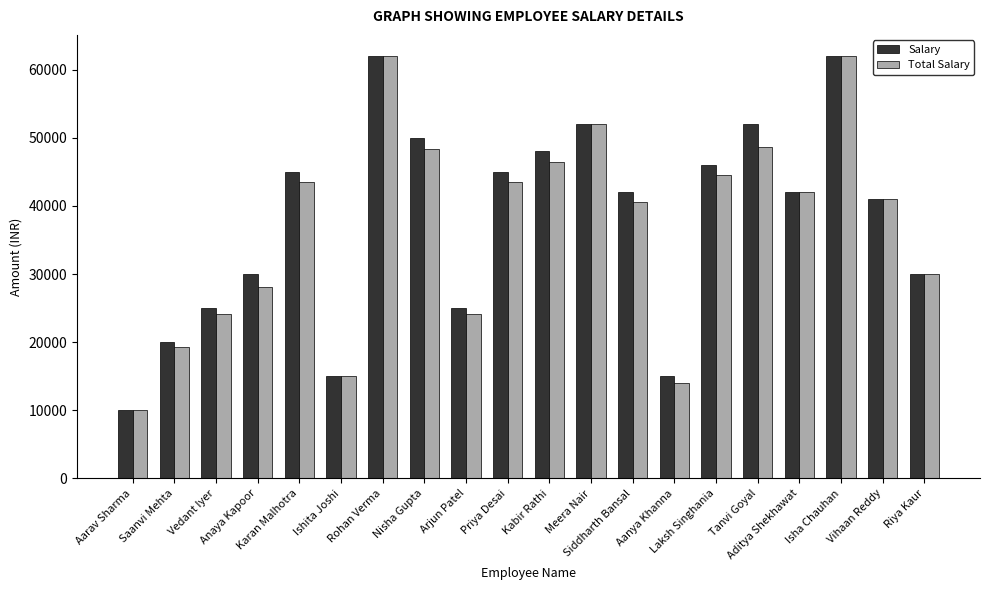

What is the sum of all Total Salary values?

739580.6